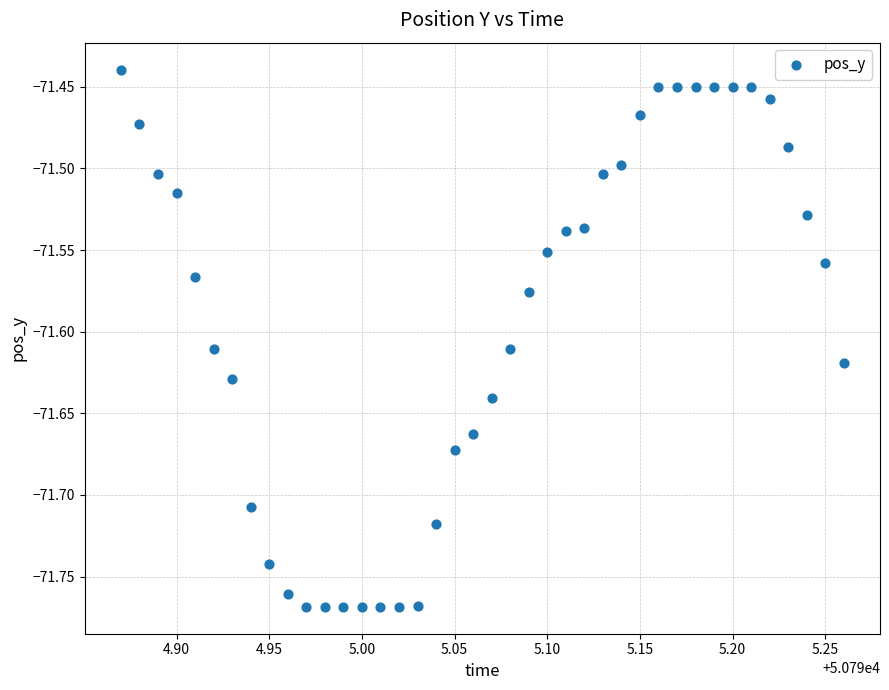

What is the range of Y values (max minus min)?

0.3